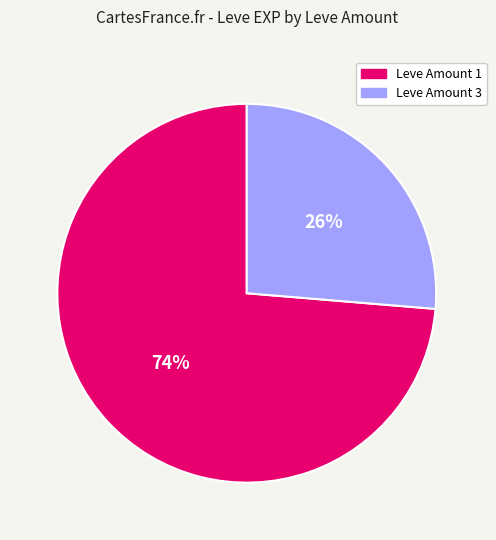

True or false: Leve Amount 1 accounts for 80% of the total.

False